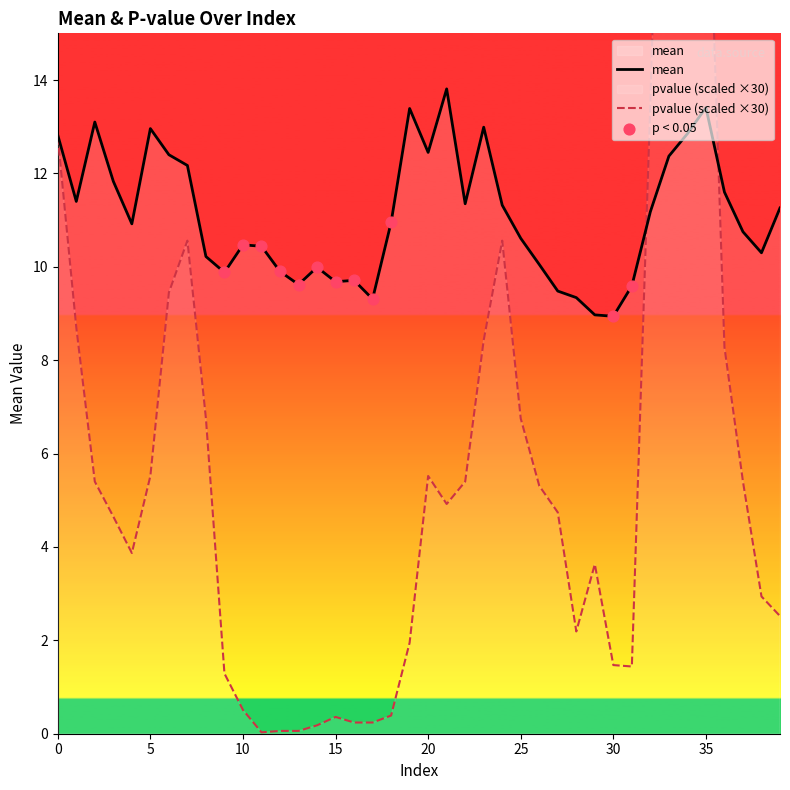

What is the total value across all series at 2?

18.5